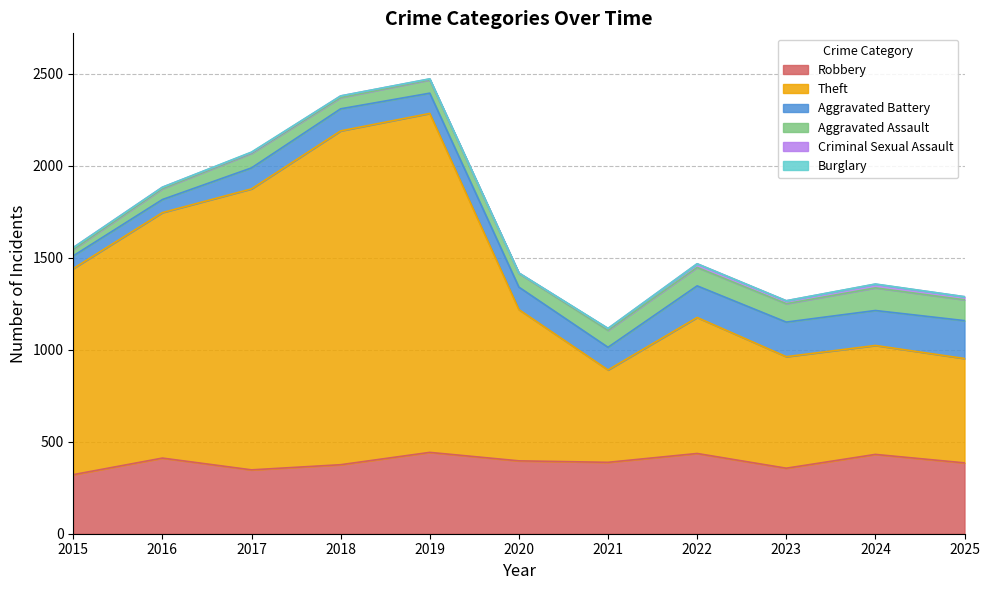

What is the highest value of the Robbery series?

442